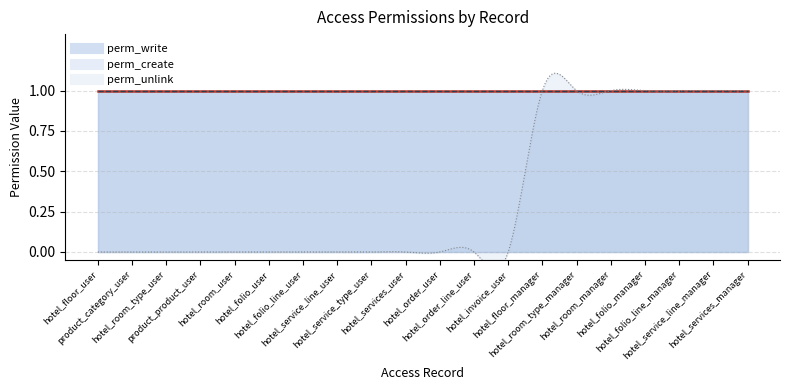

Reading left to right, list all the values displayed in this chart.

perm_unlink: 0	0	0	0	0	0	0	0	0	0	0	0	0	1	1	1	1	1	1	1
perm_write: 1	1	1	1	1	1	1	1	1	1	1	1	1	1	1	1	1	1	1	1
perm_create: 1	1	1	1	1	1	1	1	1	1	1	1	1	1	1	1	1	1	1	1